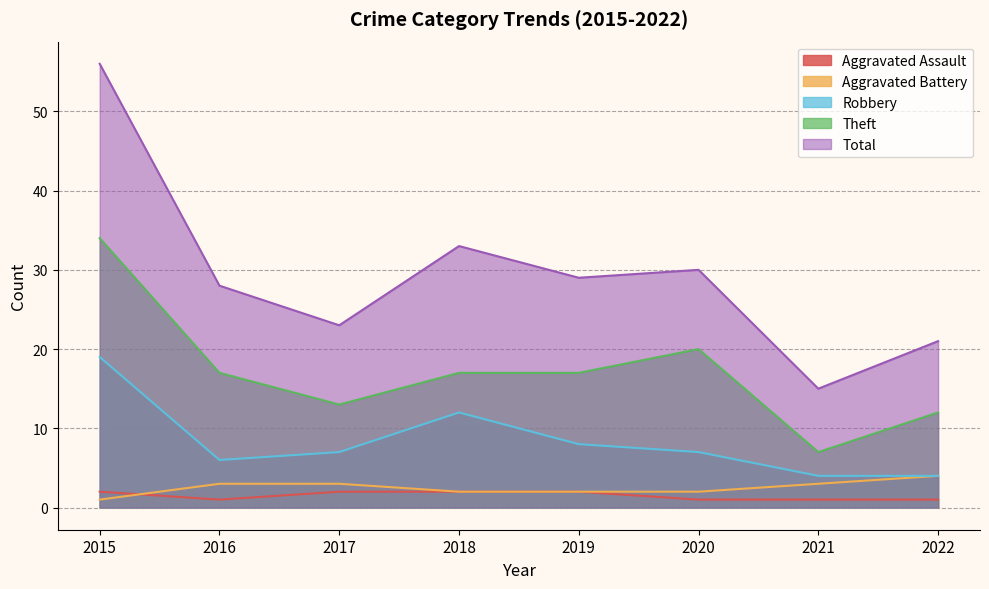

What is the average value of the Robbery series?

8